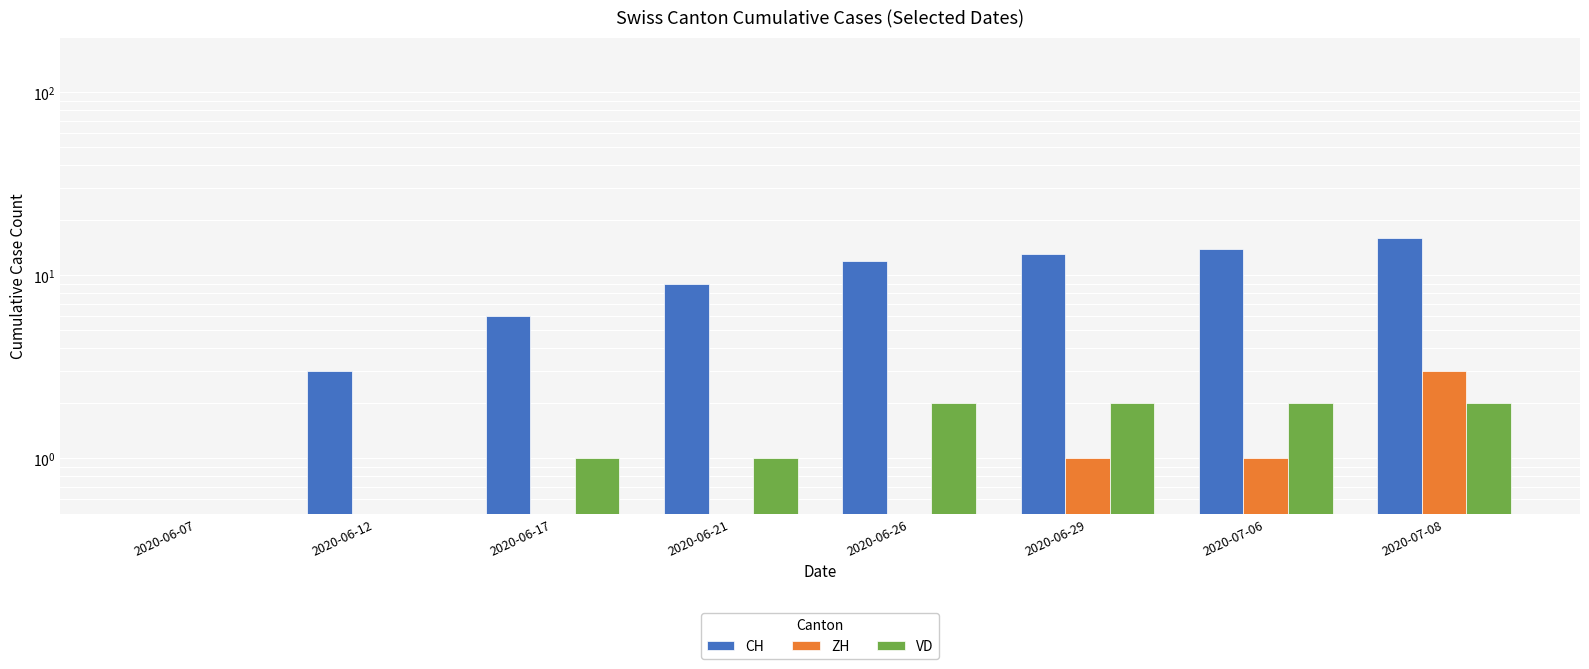

What is the label of the 2nd bar from the left?

2020-06-12